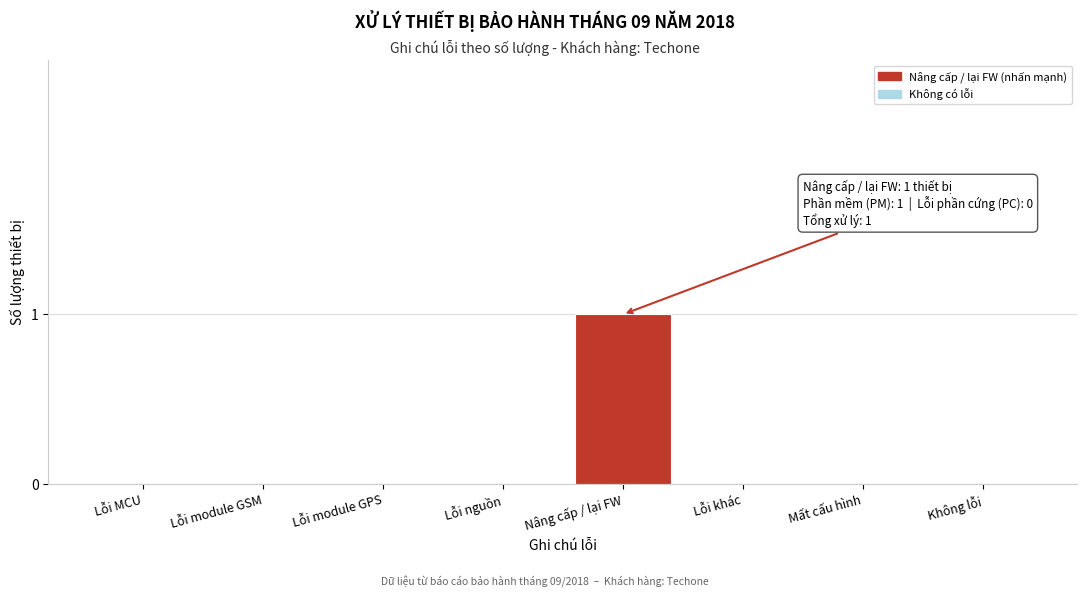

Reading left to right, list all the values displayed in this chart.

Lỗi MCU=0	Lỗi module GSM=0	Lỗi module GPS=0	Lỗi nguồn=0	Nâng cấp / lại FW=1	Lỗi khác=0	Mất cấu hình=0	Không lỗi=0